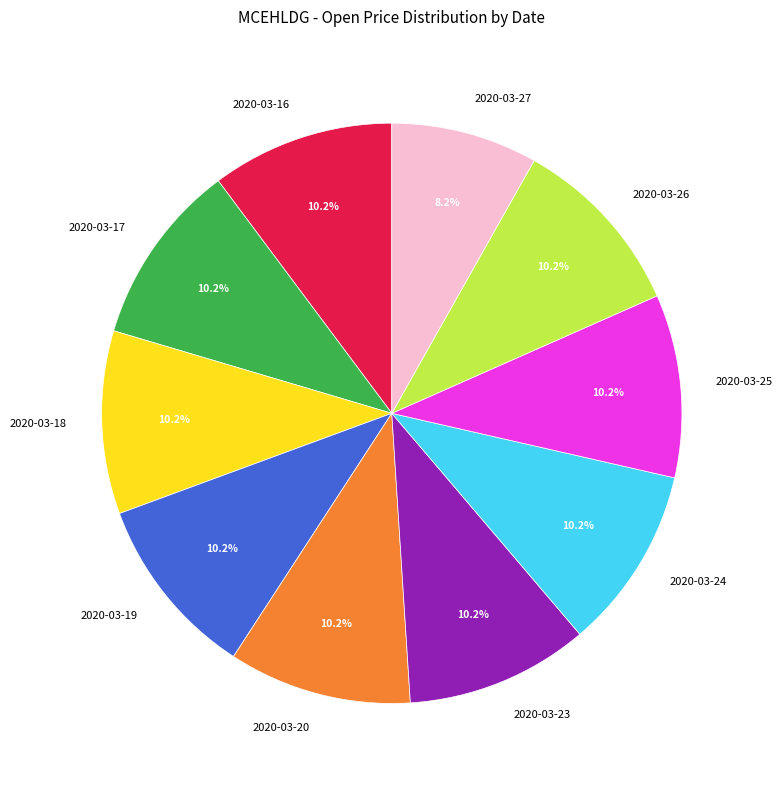

Is there any slice that represents more than half of the pie?

No